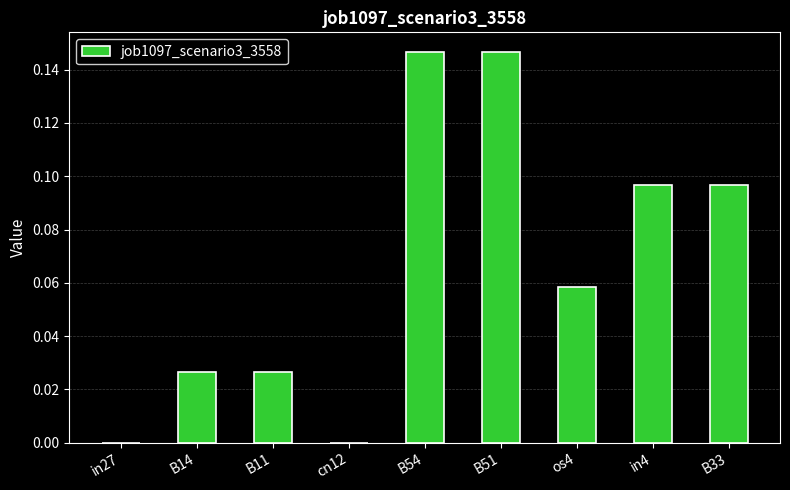

Between cn12 and B51, which is larger?

B51